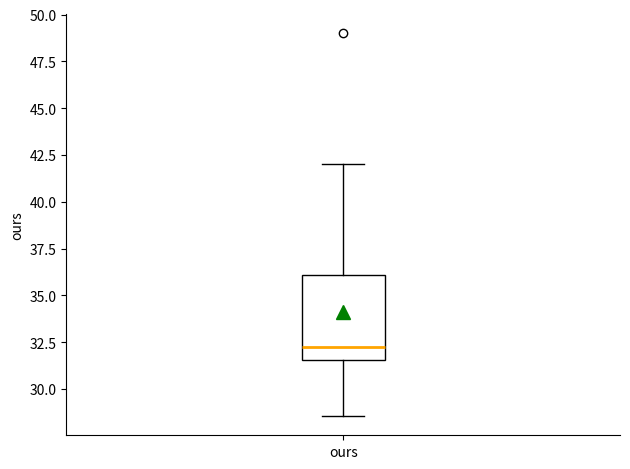

Read this box plot against the y-axis: the position of the median line, the range covered by the box, and the ends of both whiskers. The values are not printed on the chart, so give them approximately, as read against the axis.

median 32.5, box 31.5 to 36.0, whiskers 28.5 to 42.0